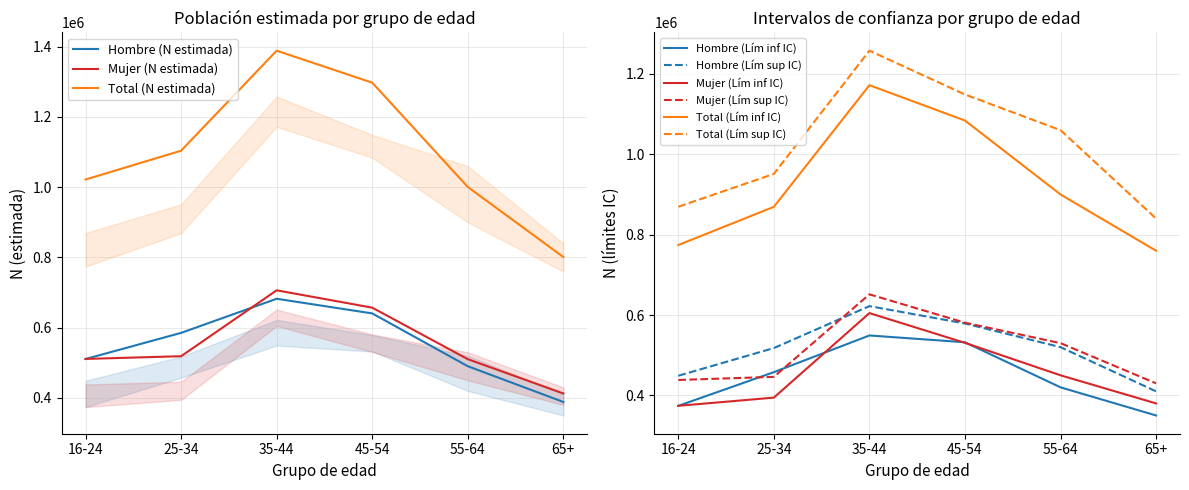

Which series has the widest spread of values?

Total (N estimada)